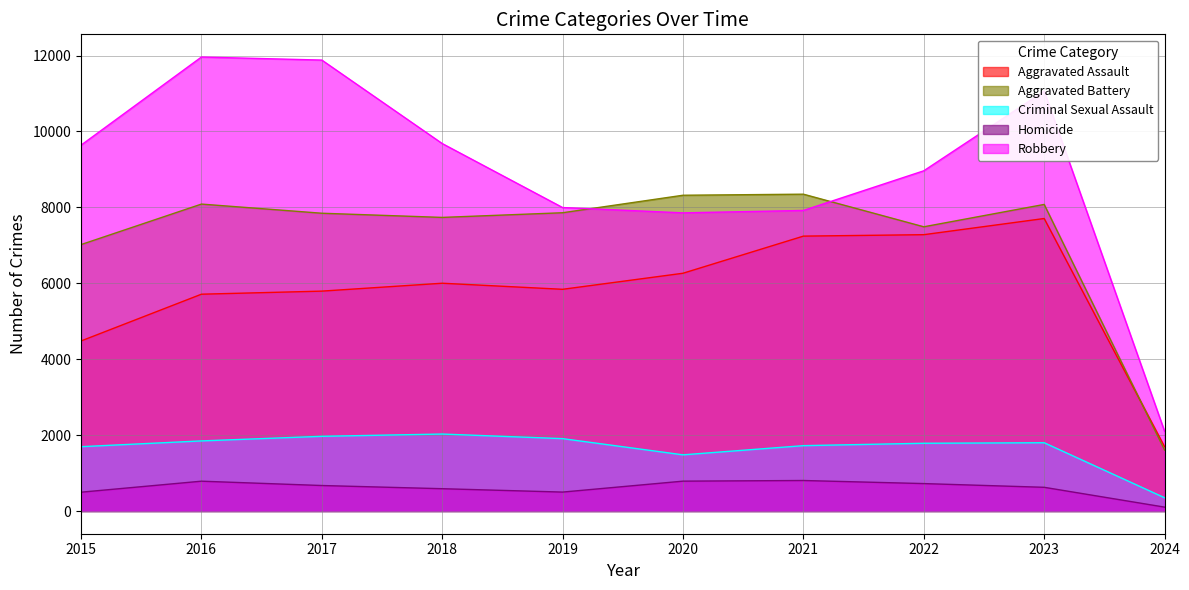

What is the maximum value for Homicide?

804